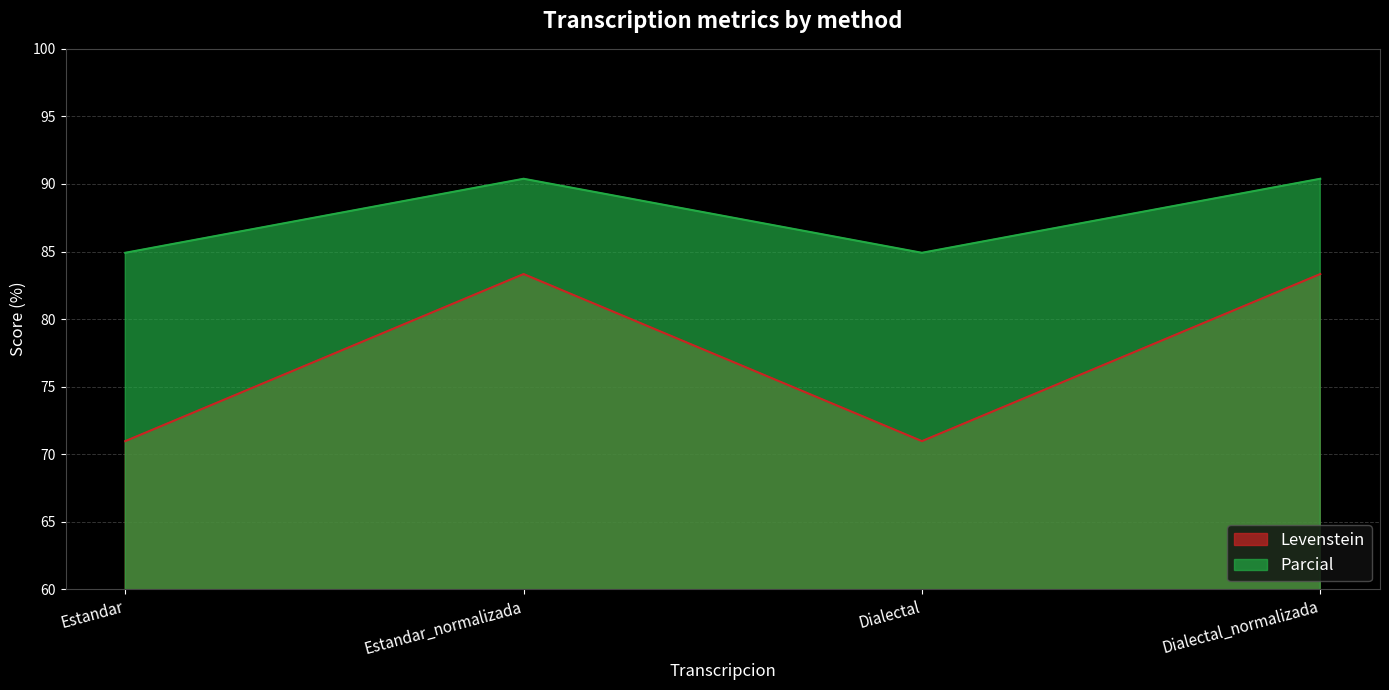

At which category does the chart reach its peak across all series?

Estandar_normalizada